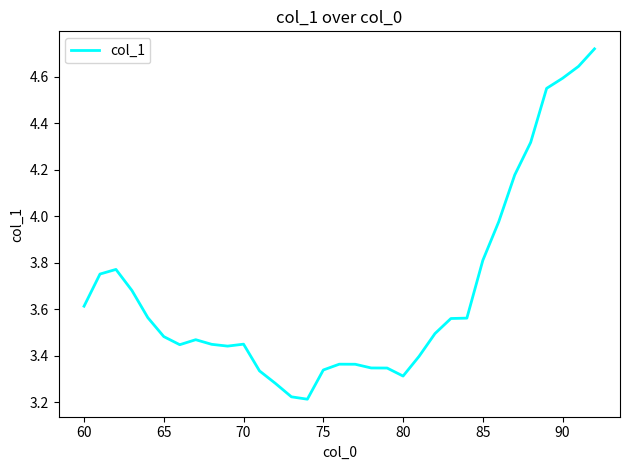

Is this an area chart (filled region under the line)?

No